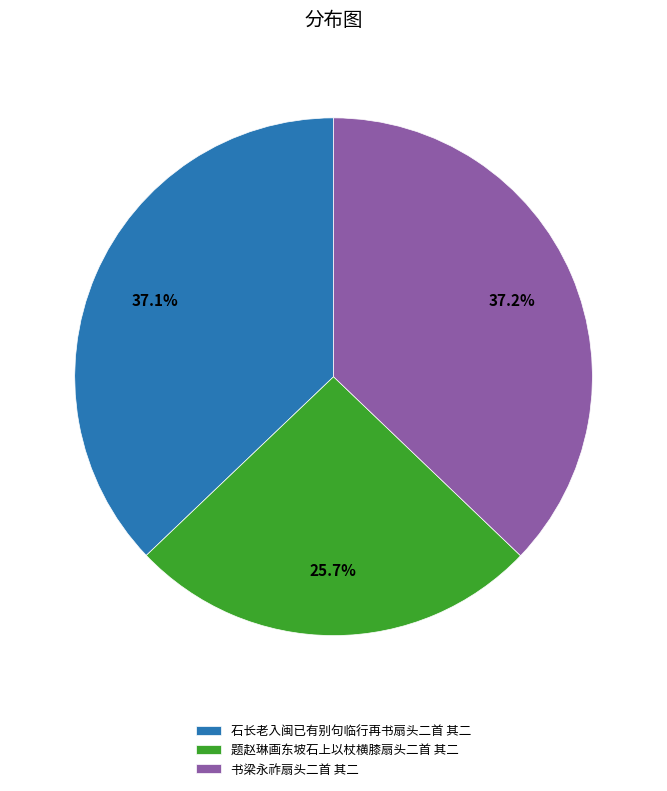

To the nearest percent, what percentage of the pie is 石长老入闽已有别句临行再书扇头二首 其二?

37%